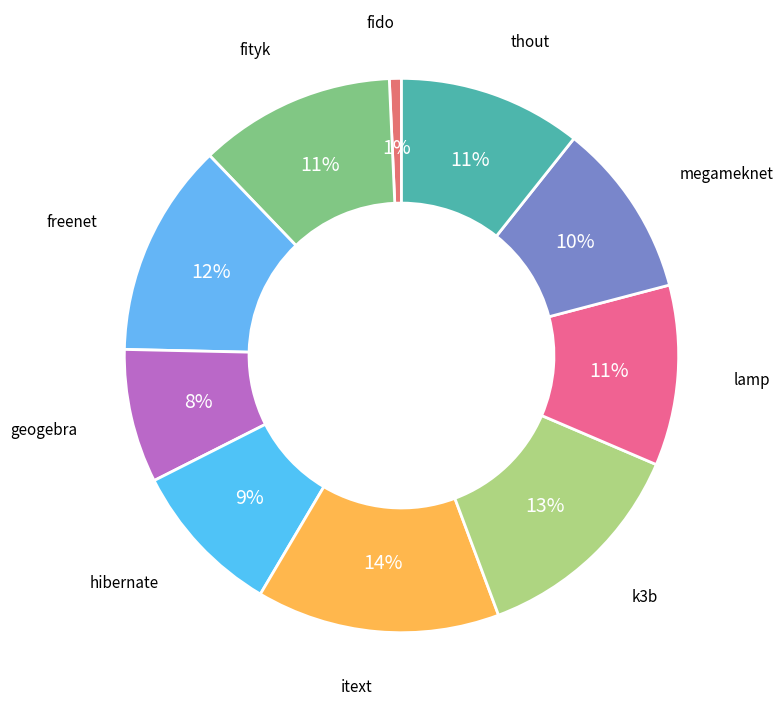

Does any single category account for the majority?

No